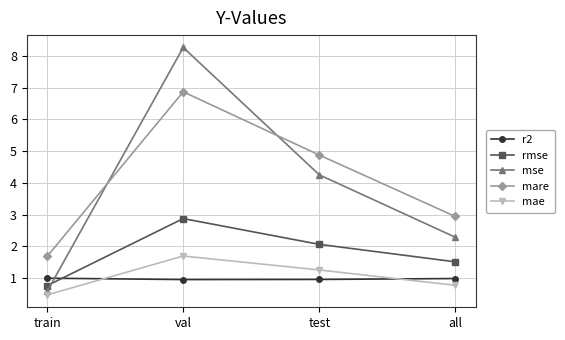

What is the total value across all series at all?

8.5